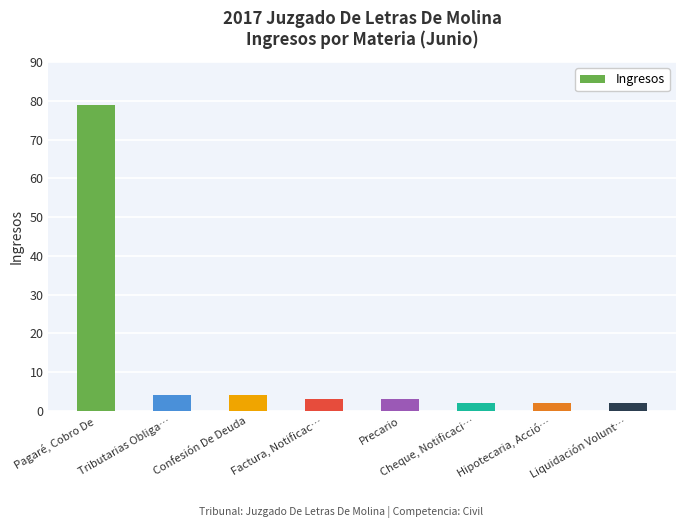

Does the chart contain stacked bars?

No